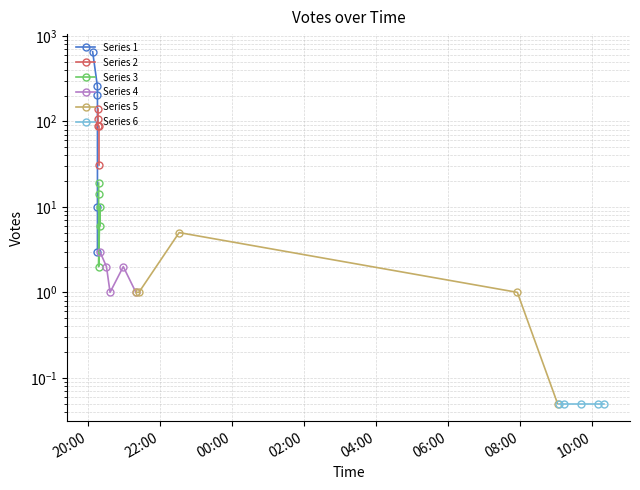

What is the average value of the Series 5 series?

1.6